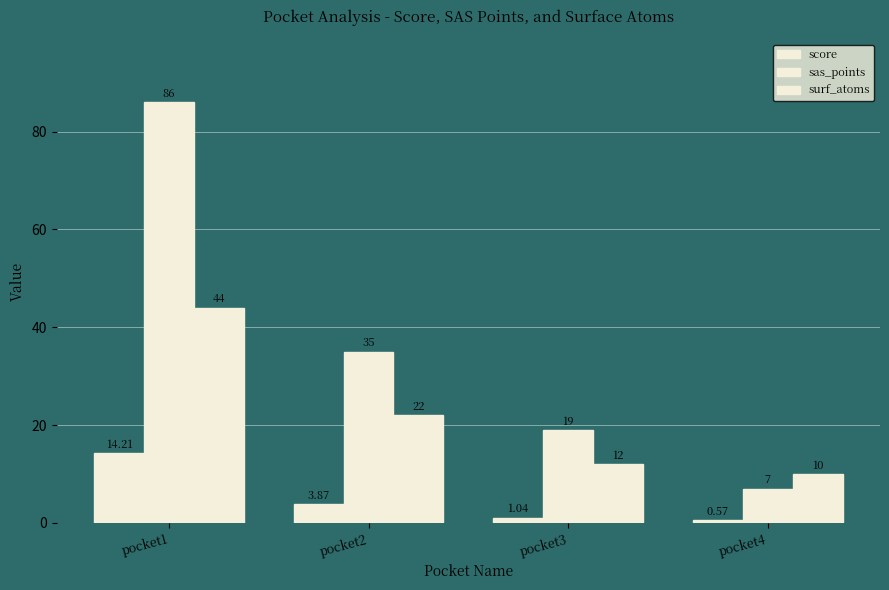

How many values in the surf_atoms series are below 22?

2